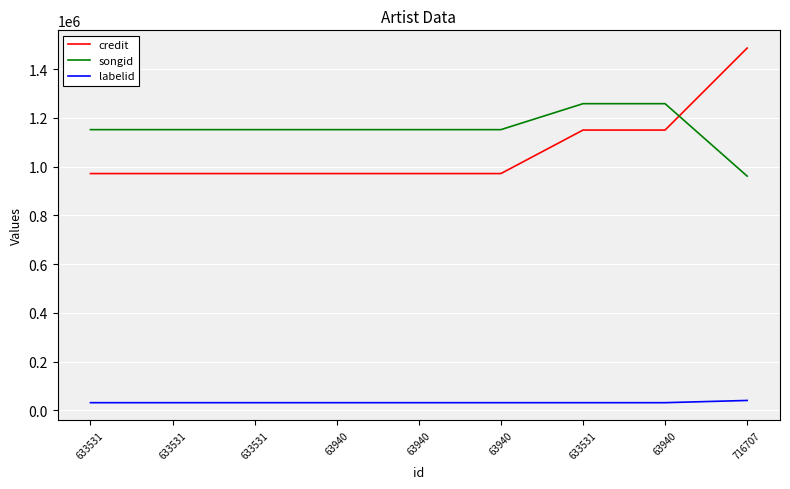

The value of labelid at 633531 is 31523. True or false?

True